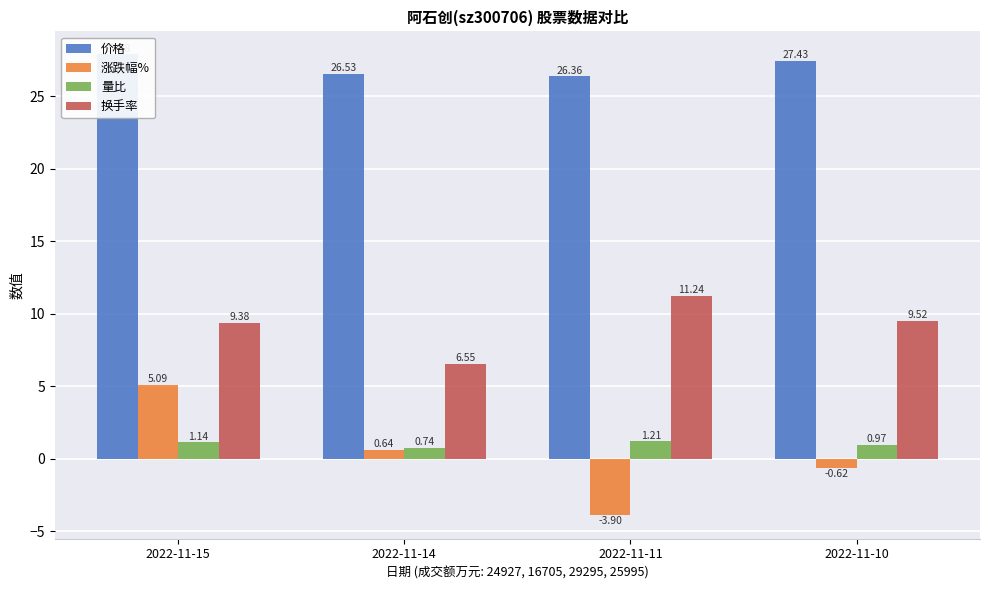

At how many categories does at least one series exceed 21?

4